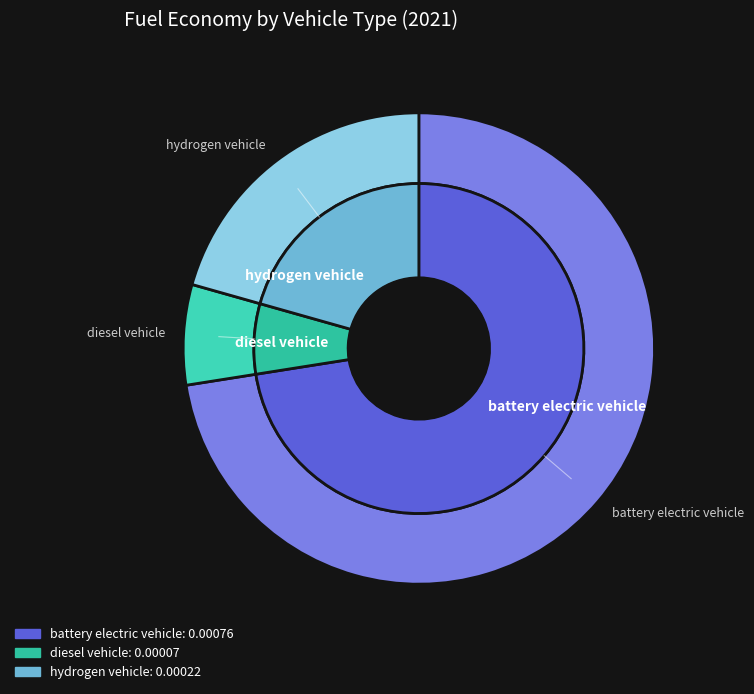

Do diesel vehicle and hydrogen vehicle together represent more than half of the pie?

No